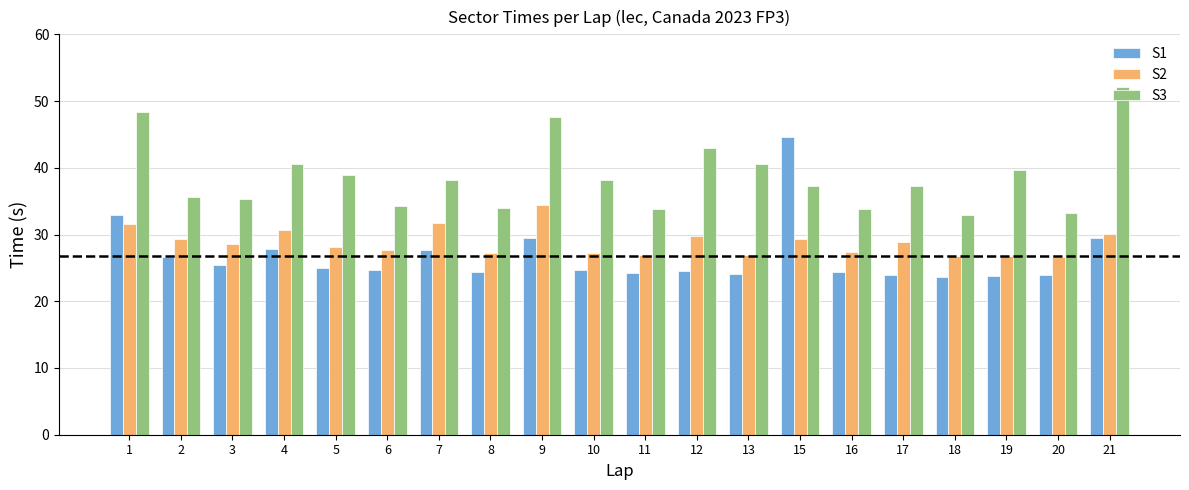

Does the chart contain any negative values?

No